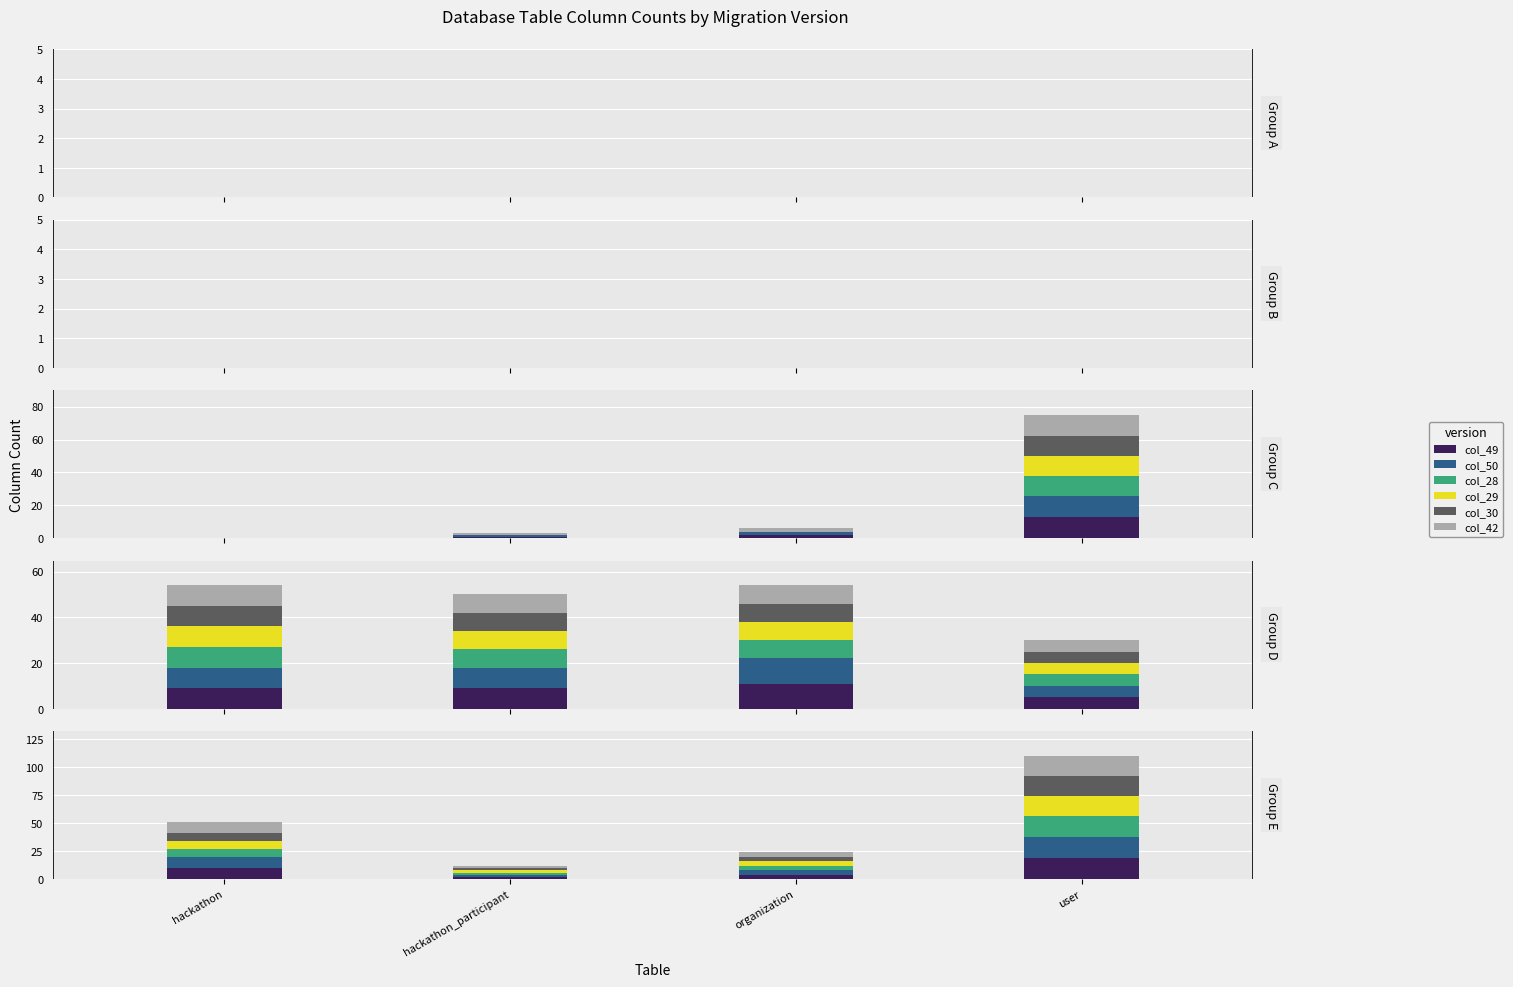

The col_30 series shows 4 at organization. True or false?

True